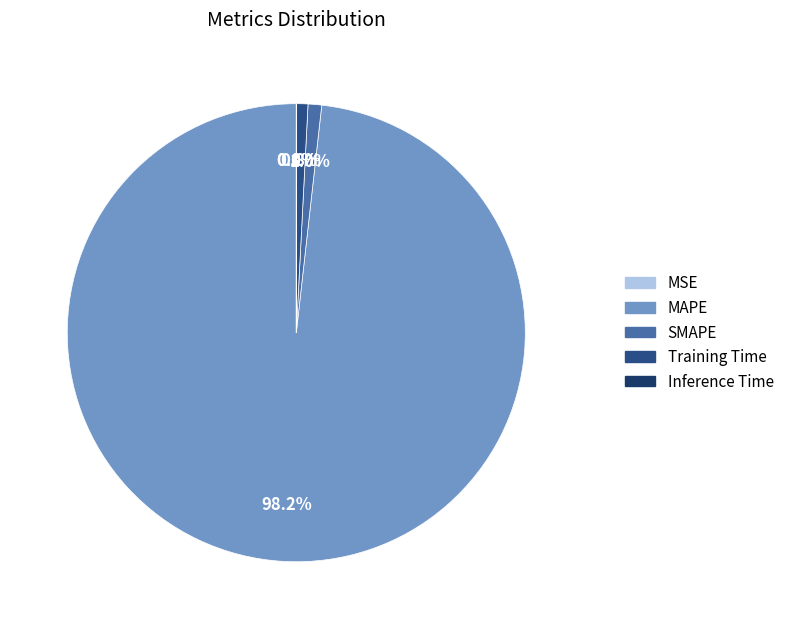

Does MAPE account for over 50% of the chart?

Yes